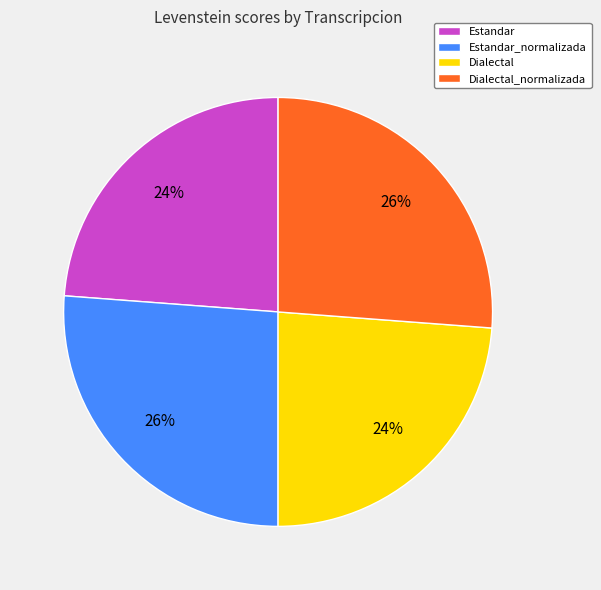

Combined, do Estandar and Dialectal account for over 50%?

No